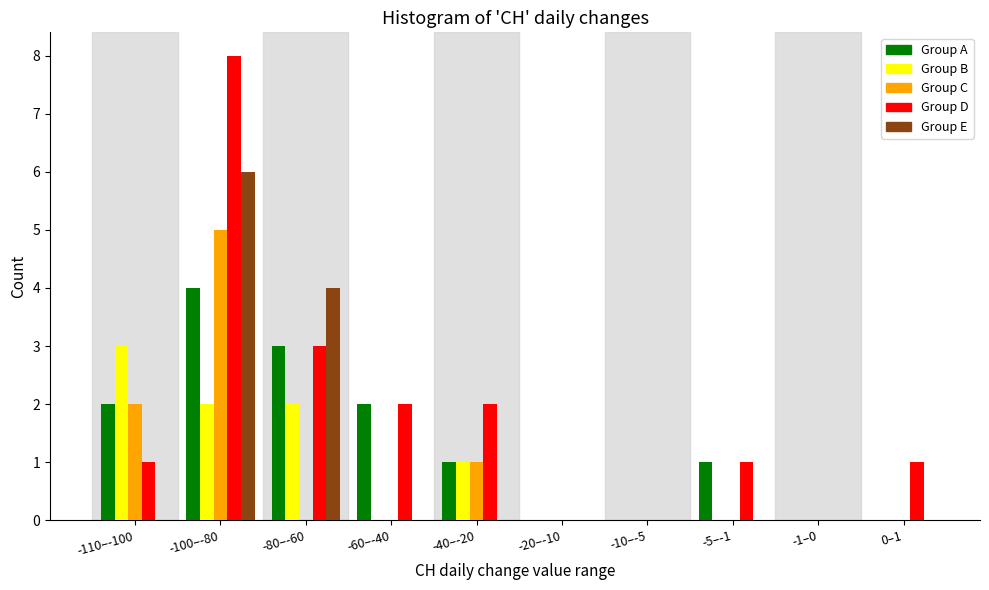

What is the sum of the Group D values at -5–-1 and -60–-40?

3